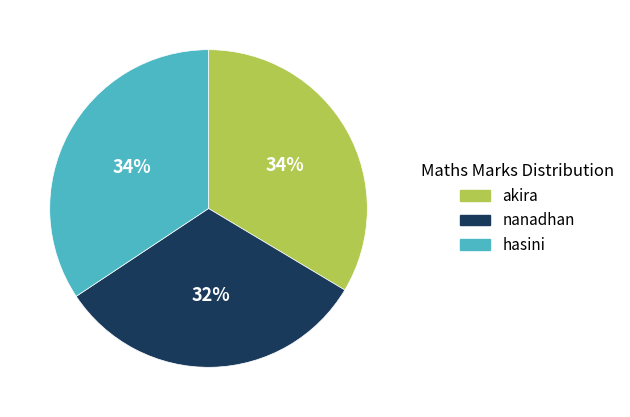

How many segments does this pie chart have?

3